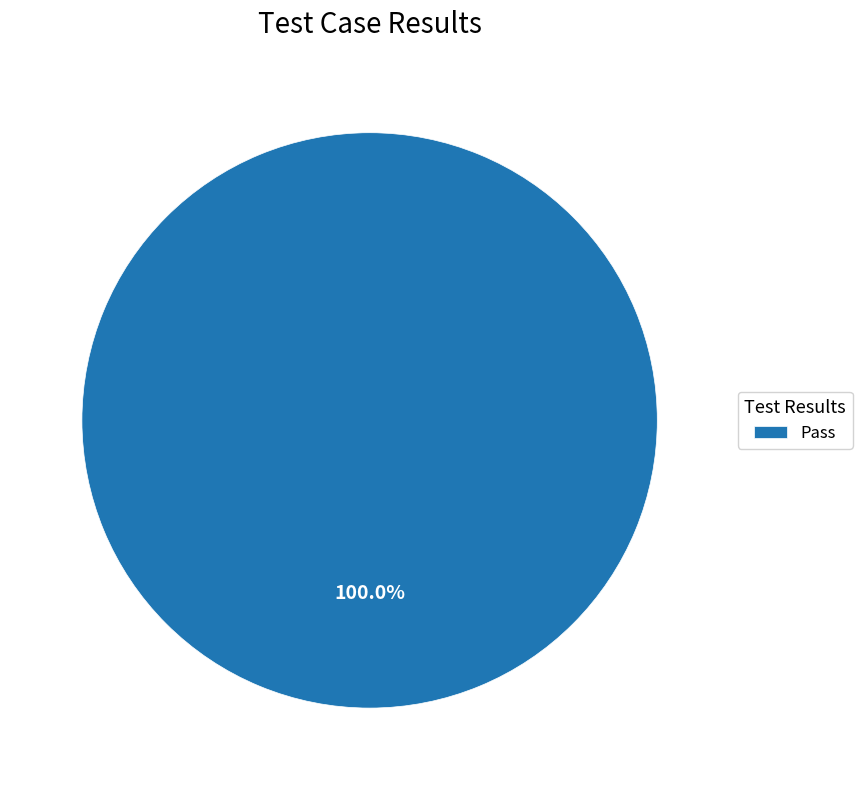

How many slices are in this pie chart?

1